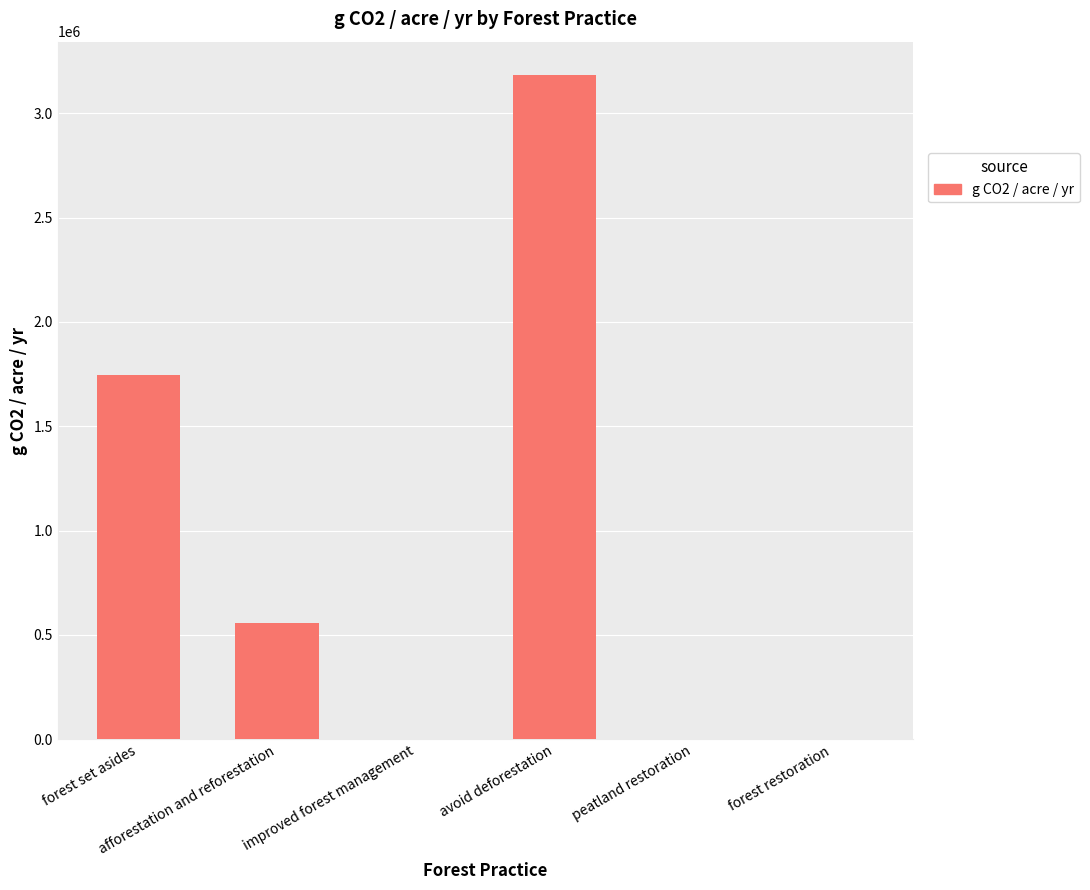

What is the change in value from forest set asides to avoid deforestation?

+1436718.8